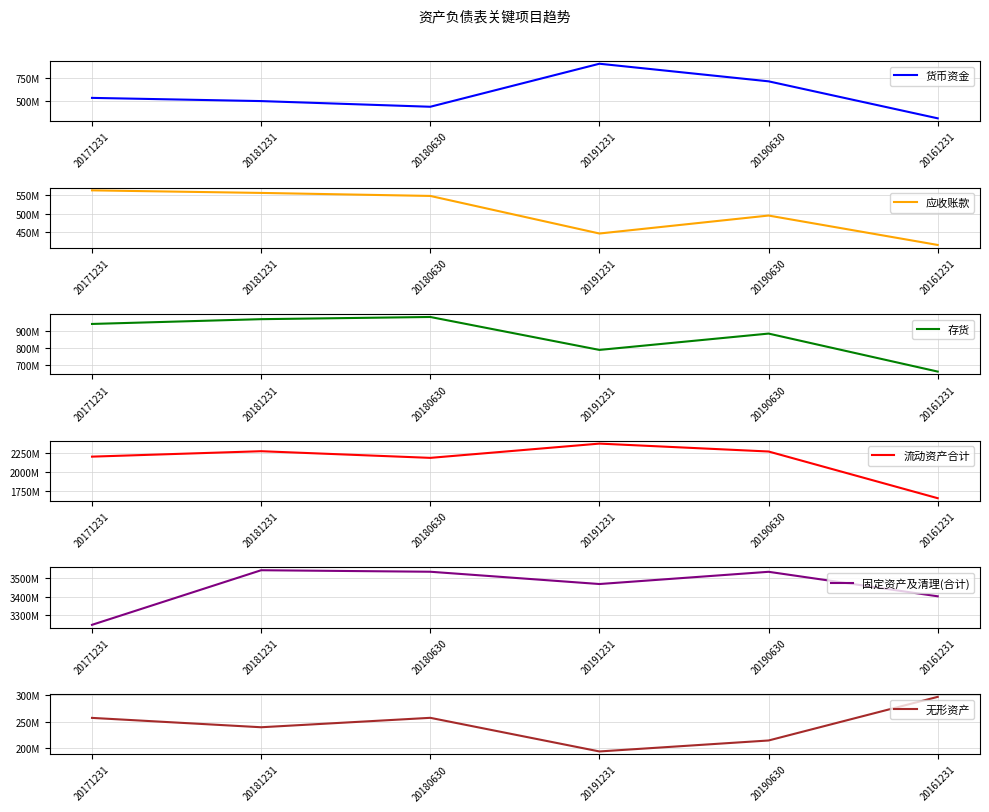

What is the difference between the maximum and minimum values in the 流动资产合计 series?

710589958.5